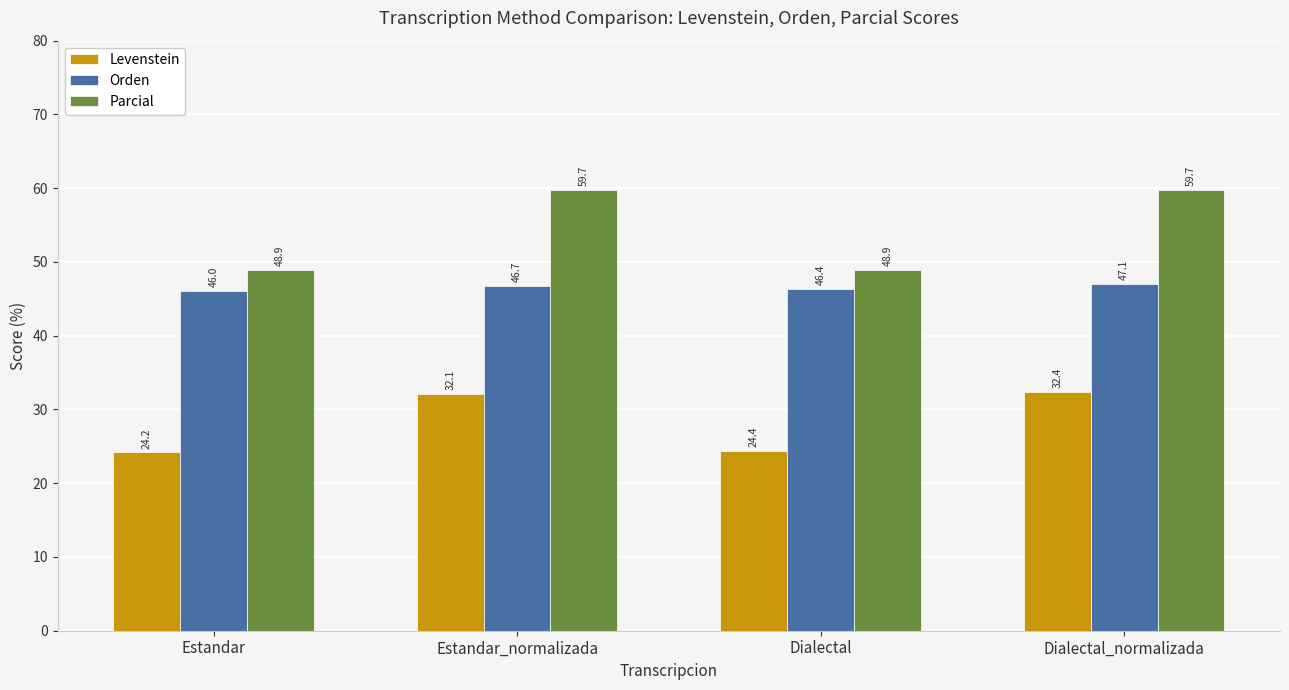

Which series has the largest total across all categories?

Parcial